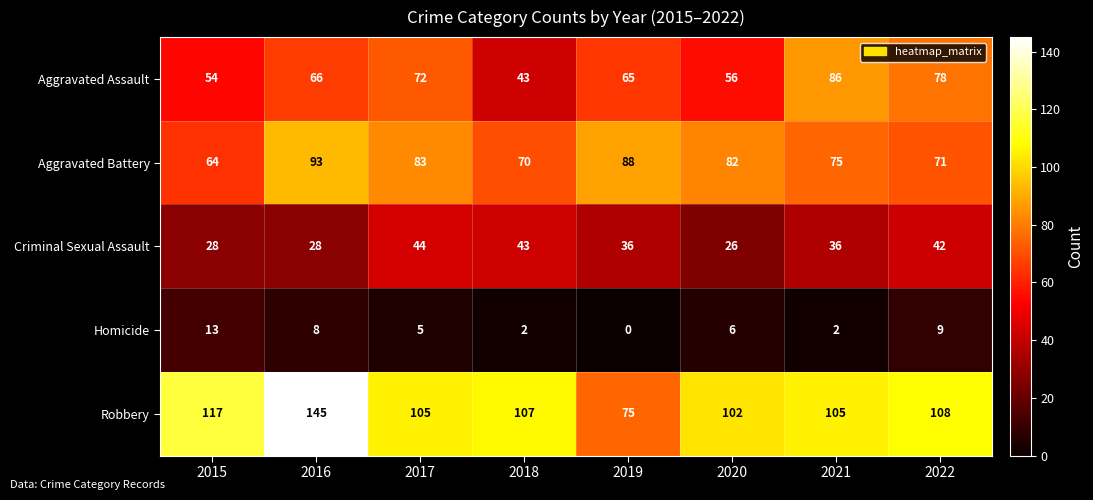

Is the value of Homicide at 2017 greater than the value of Aggravated Assault at 2015?

No